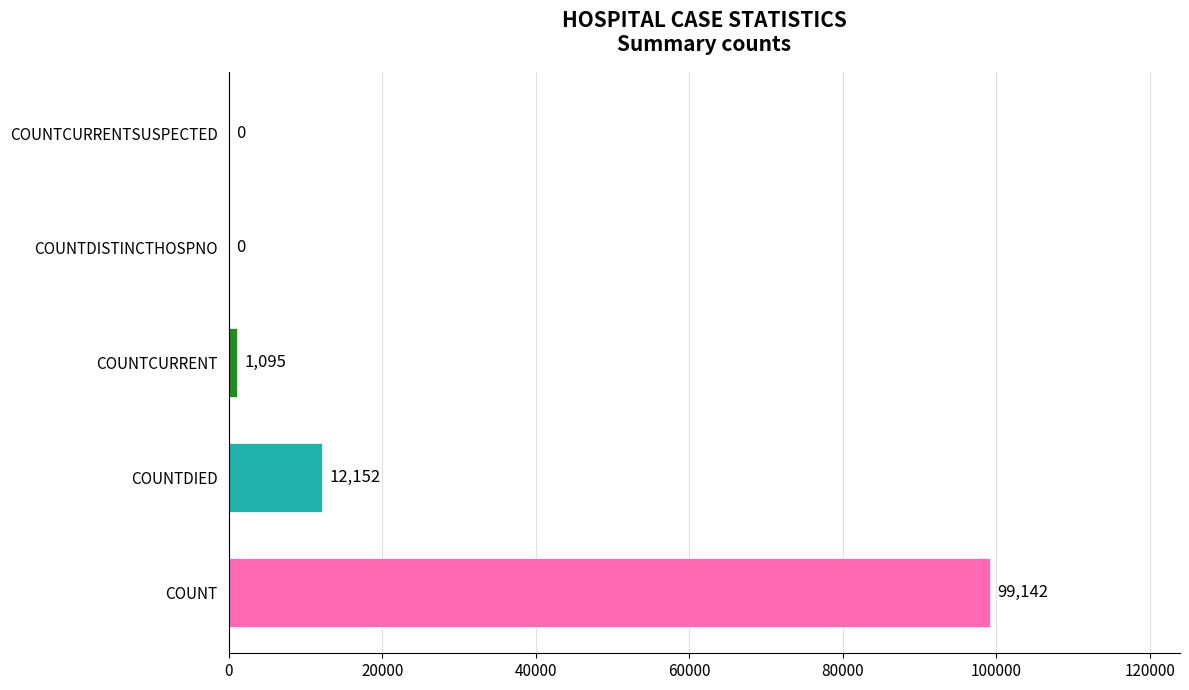

Which has a higher value, COUNTCURRENT or COUNTCURRENTSUSPECTED?

COUNTCURRENT